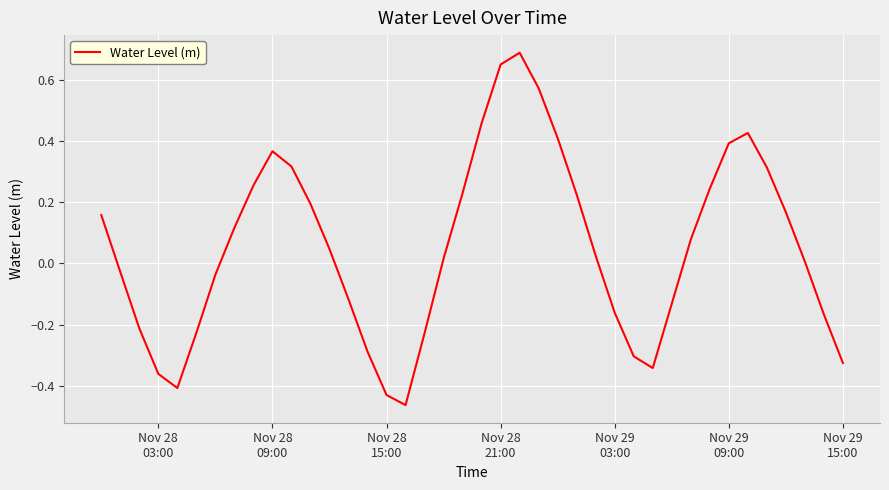

What is the difference between the maximum and minimum values?

1.2